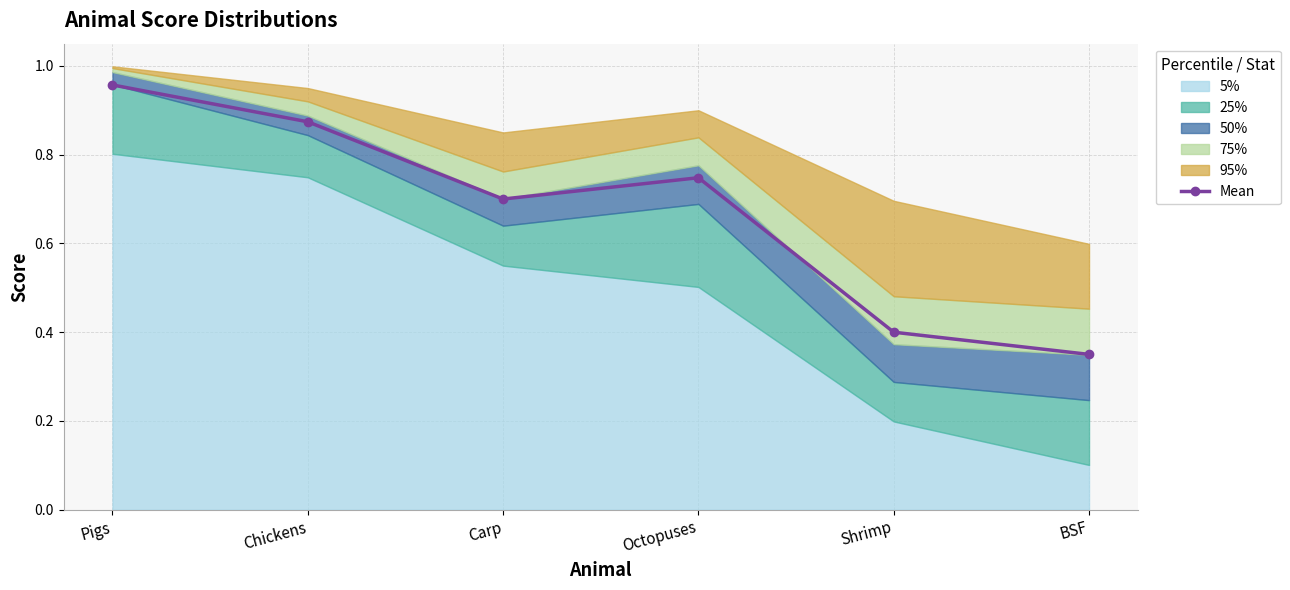

At which label is the value closest to 0?

BSF